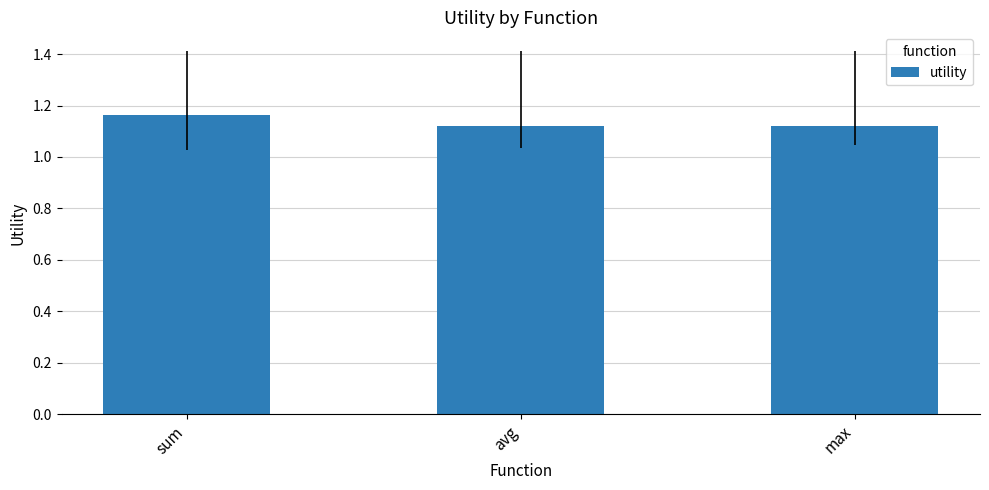

True or false: the data shows 1.9 at sum.

False